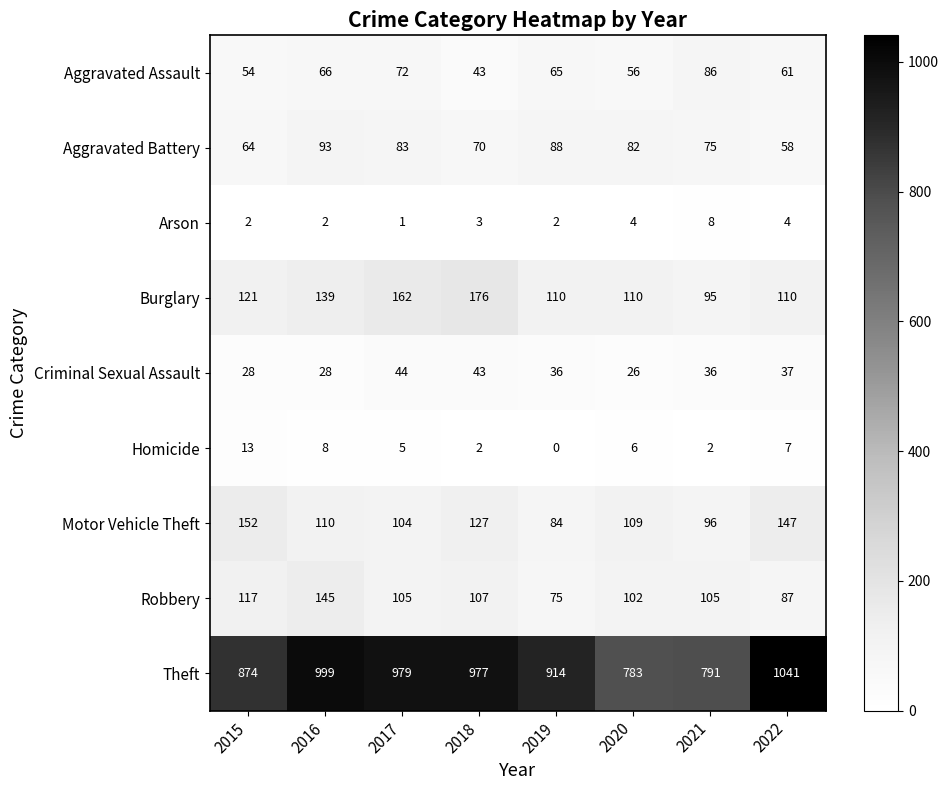

List the series in order of their peak value, lowest first.

Arson, Homicide, Criminal Sexual Assault, Aggravated Assault, Aggravated Battery, Robbery, Motor Vehicle Theft, Burglary, Theft